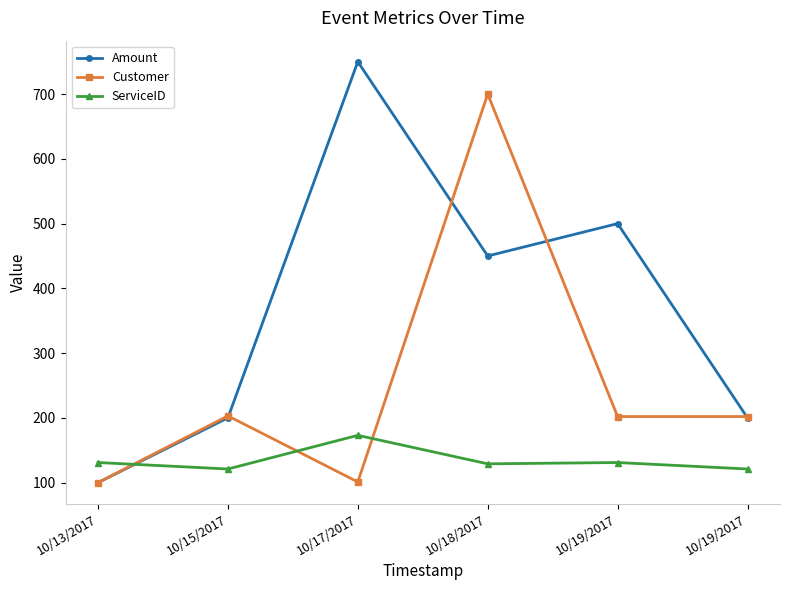

How many values in the Customer series are below 202?

2